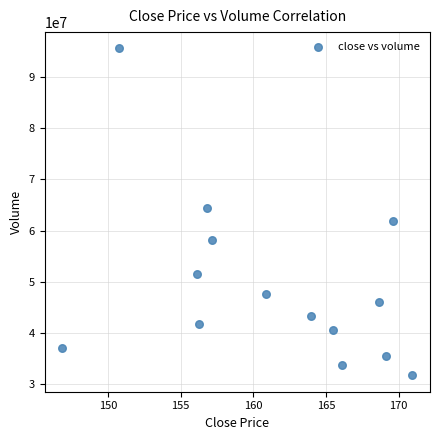

What Y value in the scatter plot is closest to 63626055?

64398230